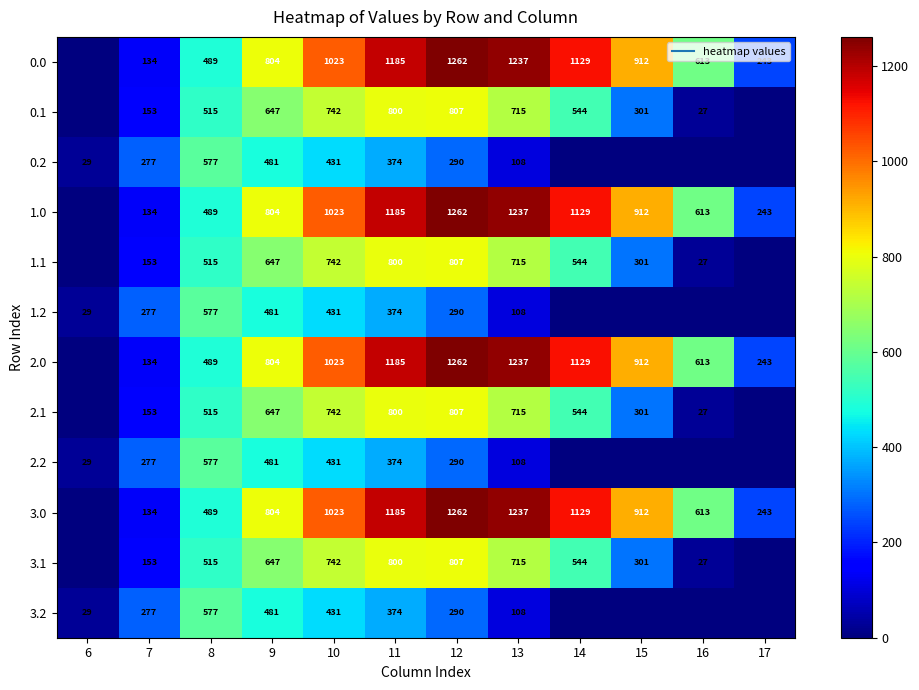

What is the difference between the second highest and minimum values in the 0.2 series?

480.7